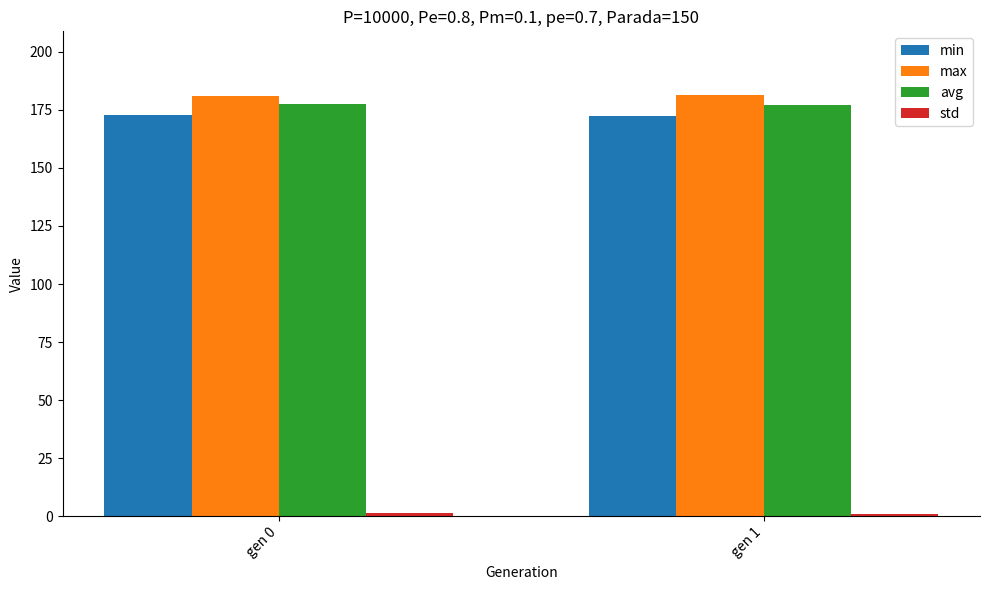

Is it true that max equals 51.2 at gen 0?

False